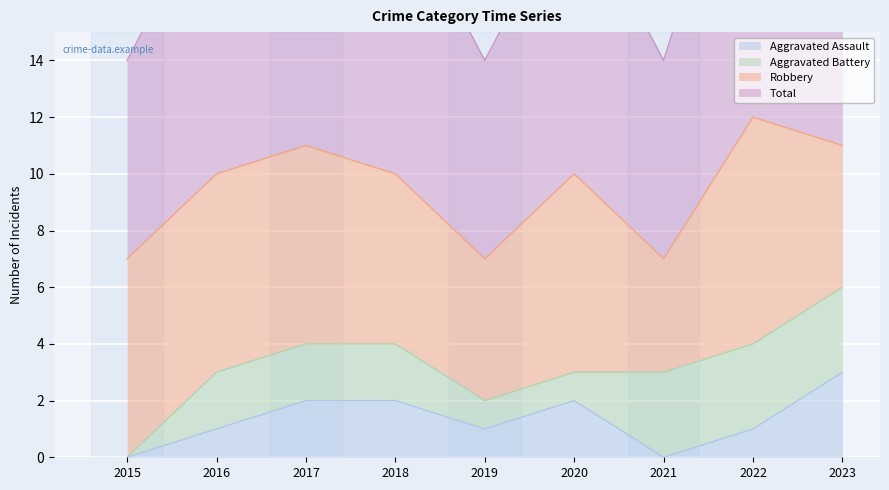

How many values in the Total series exceed 10?

3